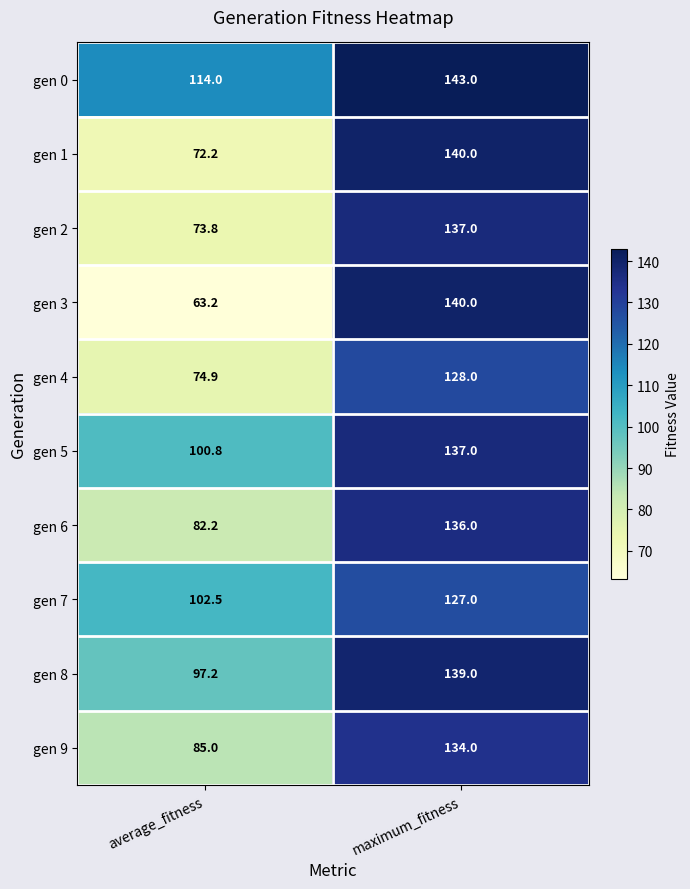

True or false: gen 3 has a value of 239.0 at maximum_fitness.

False